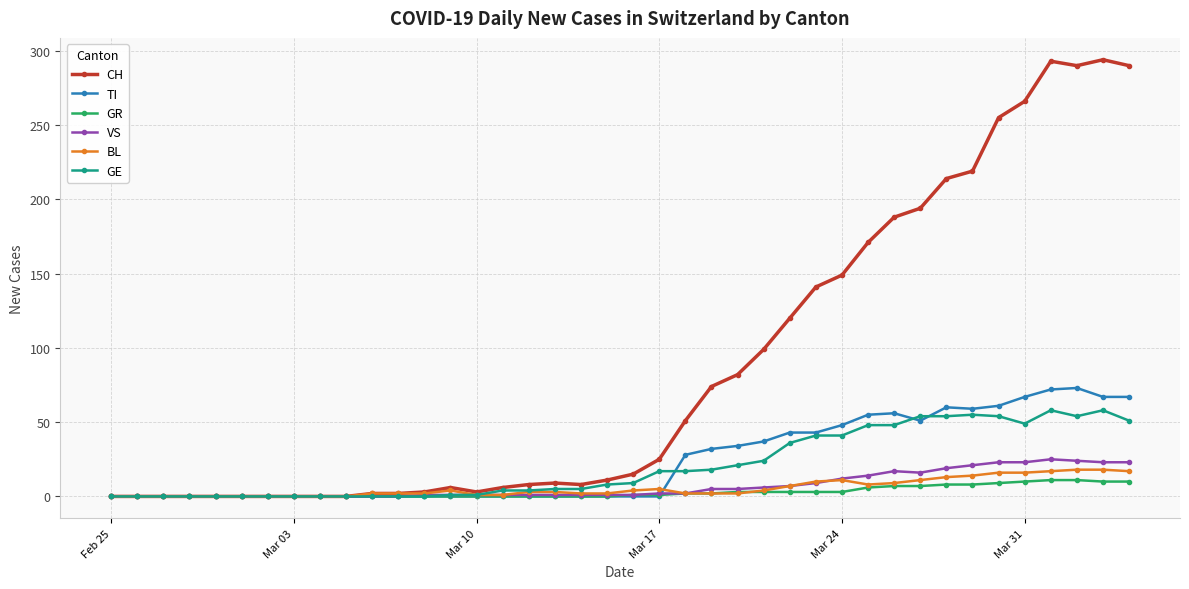

Which series has the largest total across all categories?

CH